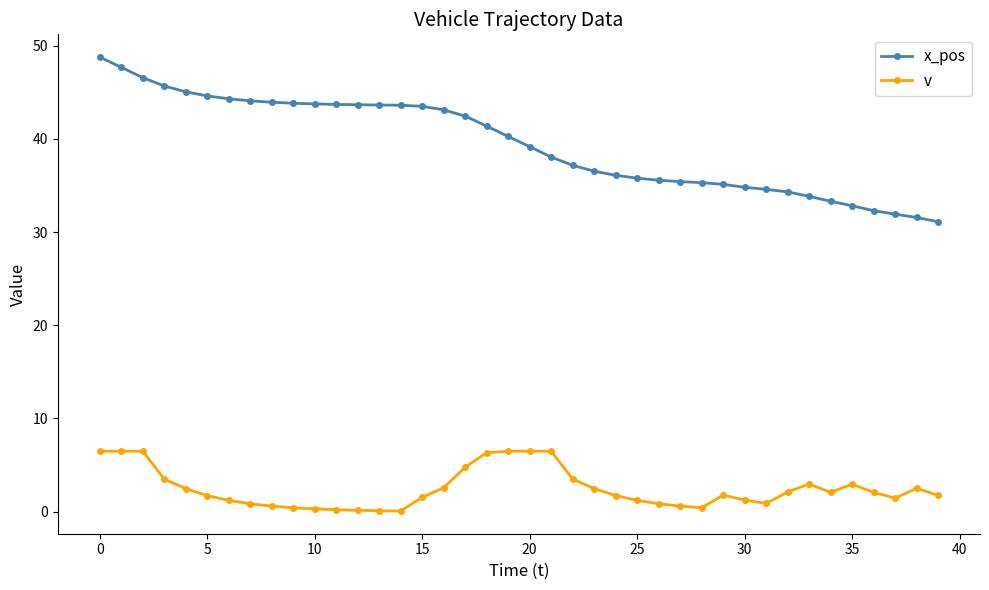

What are all the series names shown in the legend?

x_pos, v